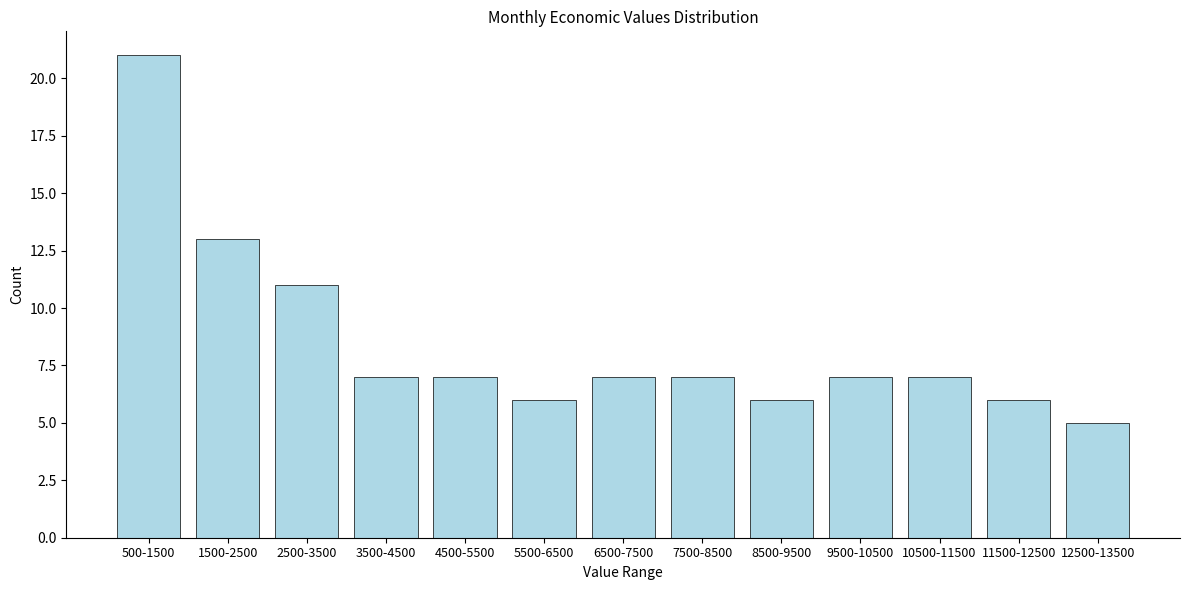

Reading left to right, list all the values displayed in this chart.

500-1500=21	1500-2500=13	2500-3500=11	3500-4500=7	4500-5500=7	5500-6500=6	6500-7500=7	7500-8500=7	8500-9500=6	9500-10500=7	10500-11500=7	11500-12500=6	12500-13500=5